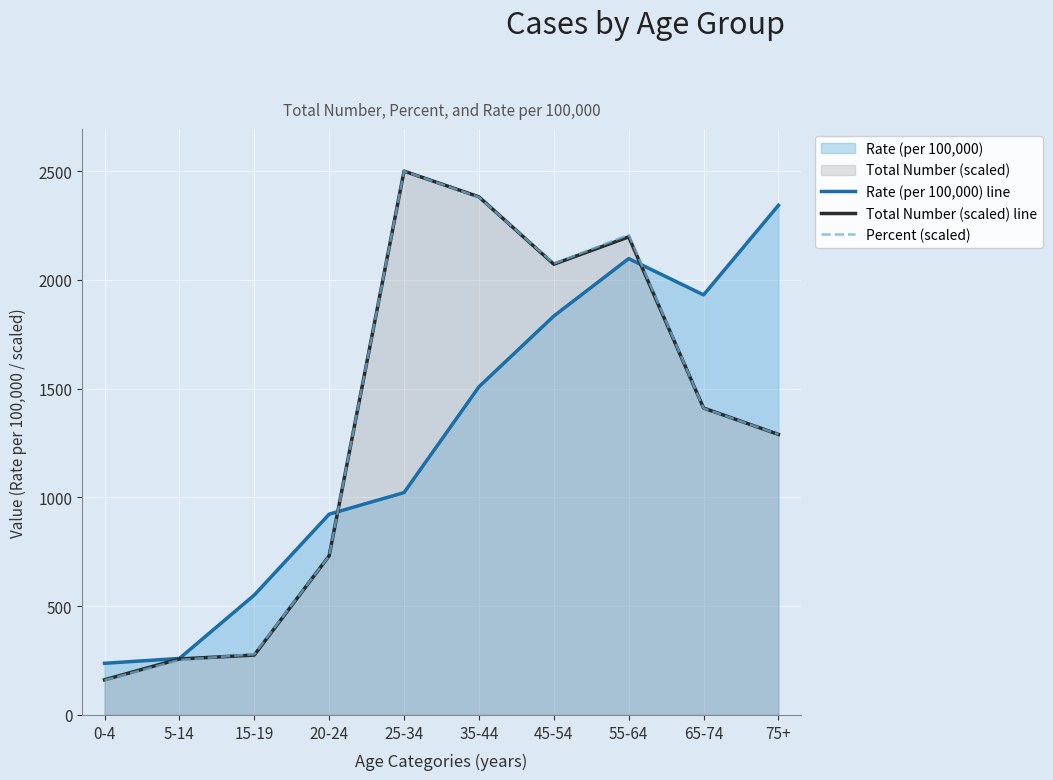

How many interior local valleys does the Percent (scaled) series have?

1